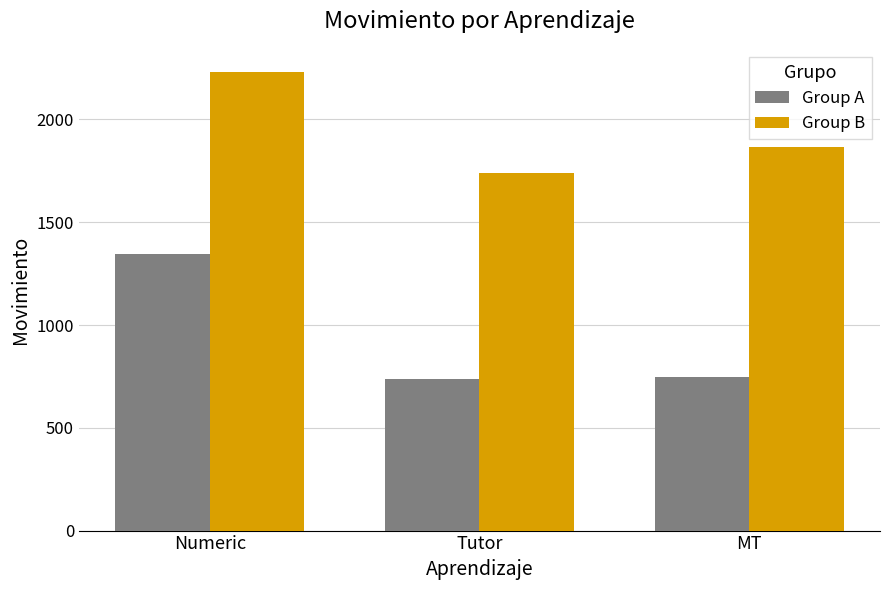

List the series in order of their peak value, lowest first.

Group A, Group B